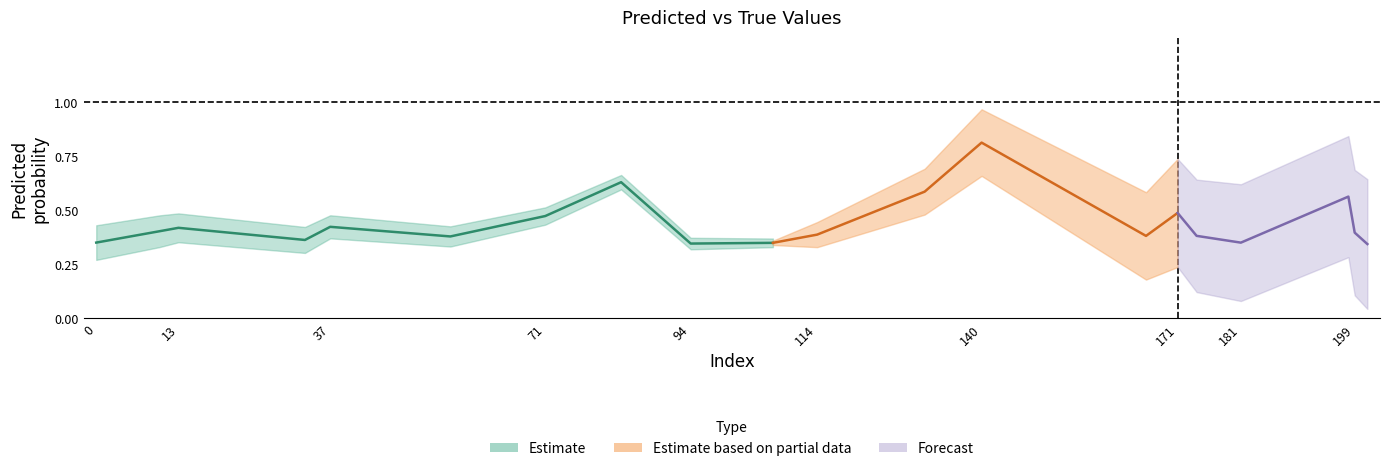

At which category is the sum across all series the highest?

140